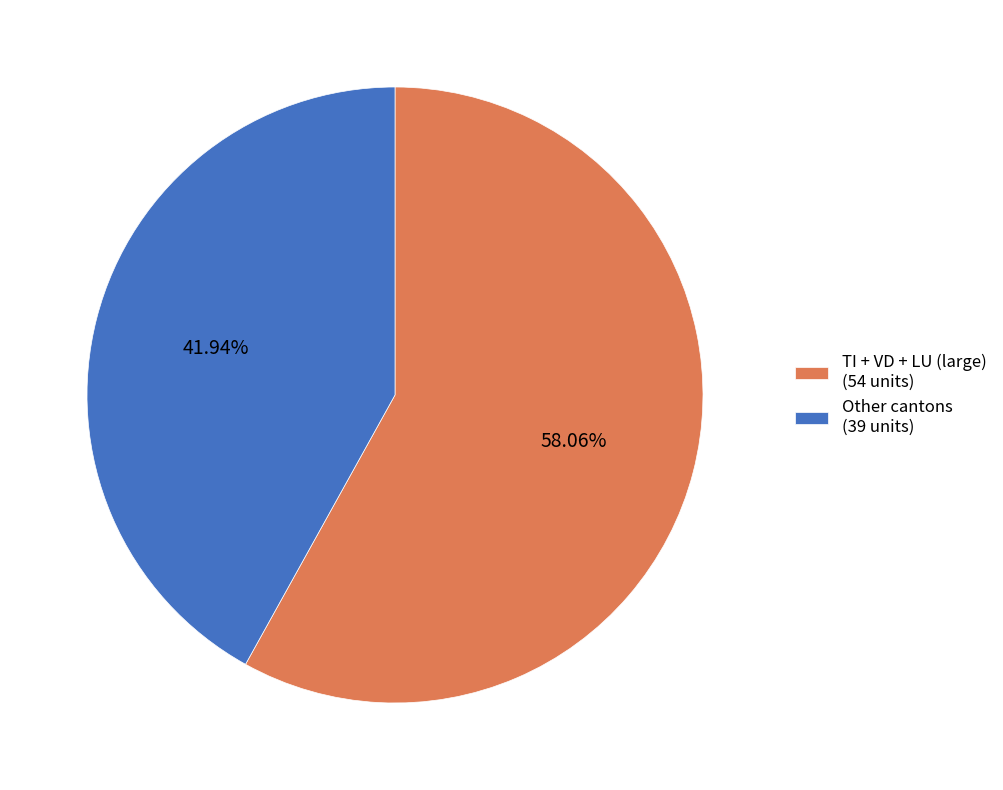

Combined, do Other cantons (39 units) and TI + VD + LU (large) (54 units) account for over 50%?

Yes